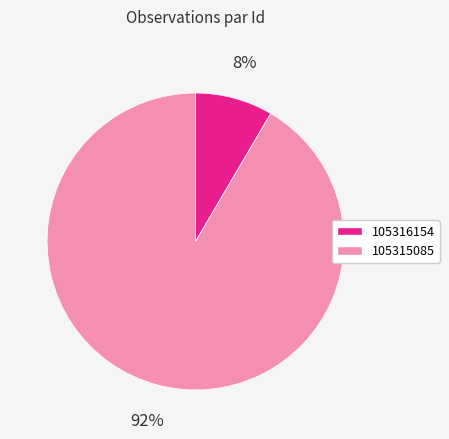

The 105316154 slice represents 1% of the pie. True or false?

False